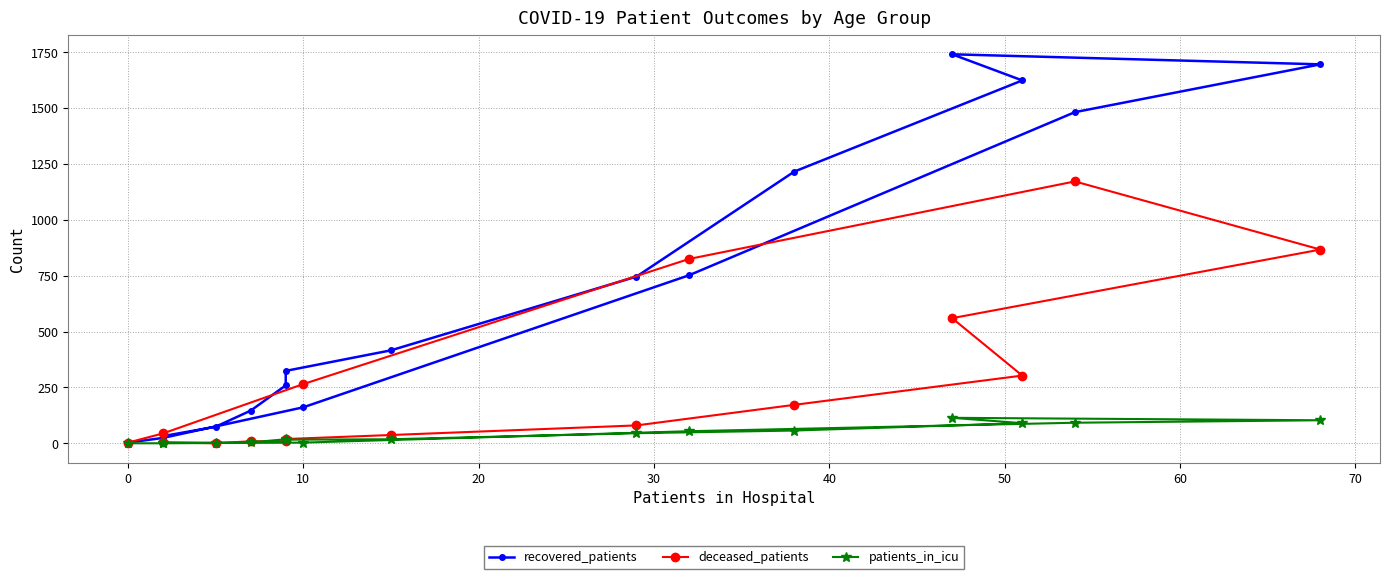

True or false: deceased_patients and recovered_patients intersect in this chart.

True